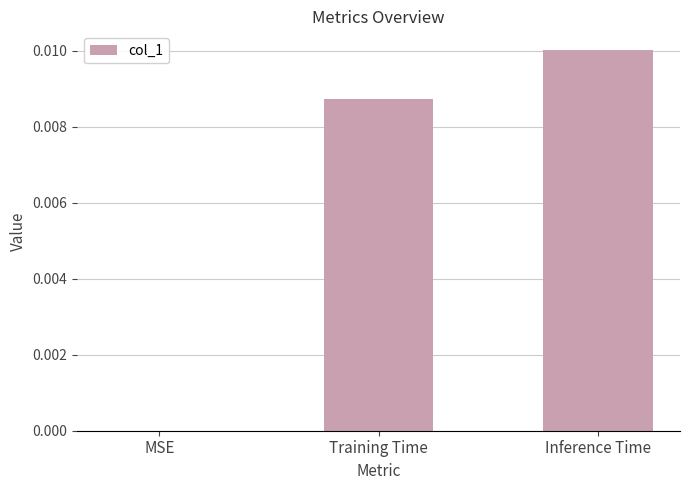

The chart shows a value of 0.0 at Inference Time. True or false?

True